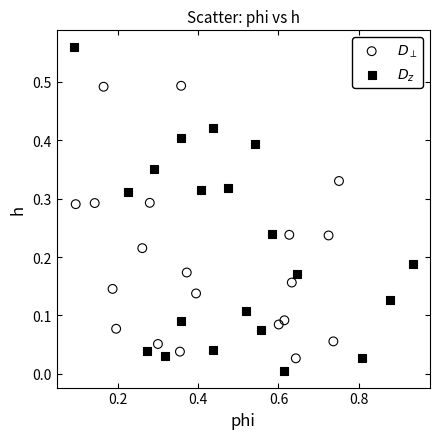

What are all the series names shown in the legend?

$D_\perp$, $D_z$